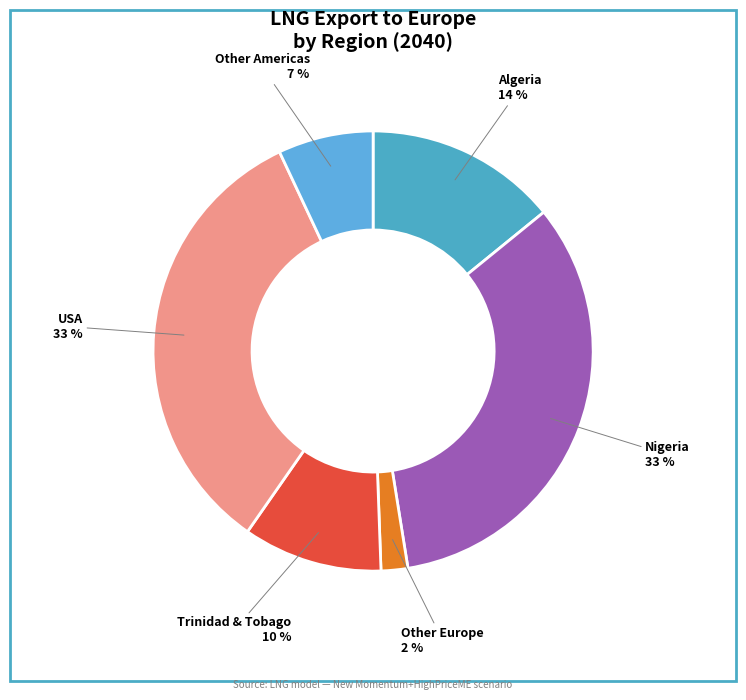

Count the number of slices in the pie.

6